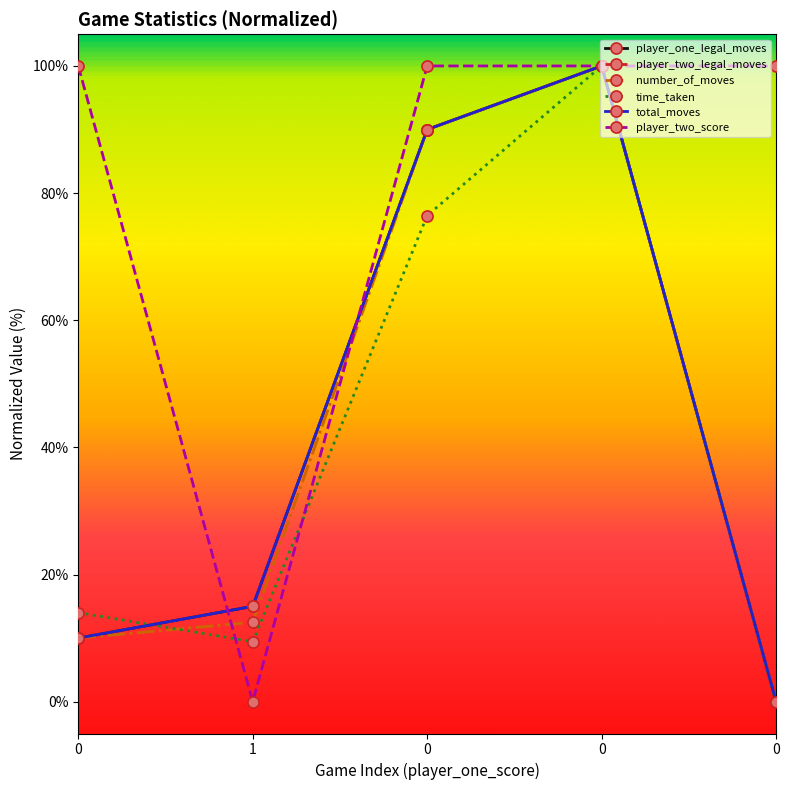

Does the chart display data point markers on the line(s)?

Yes